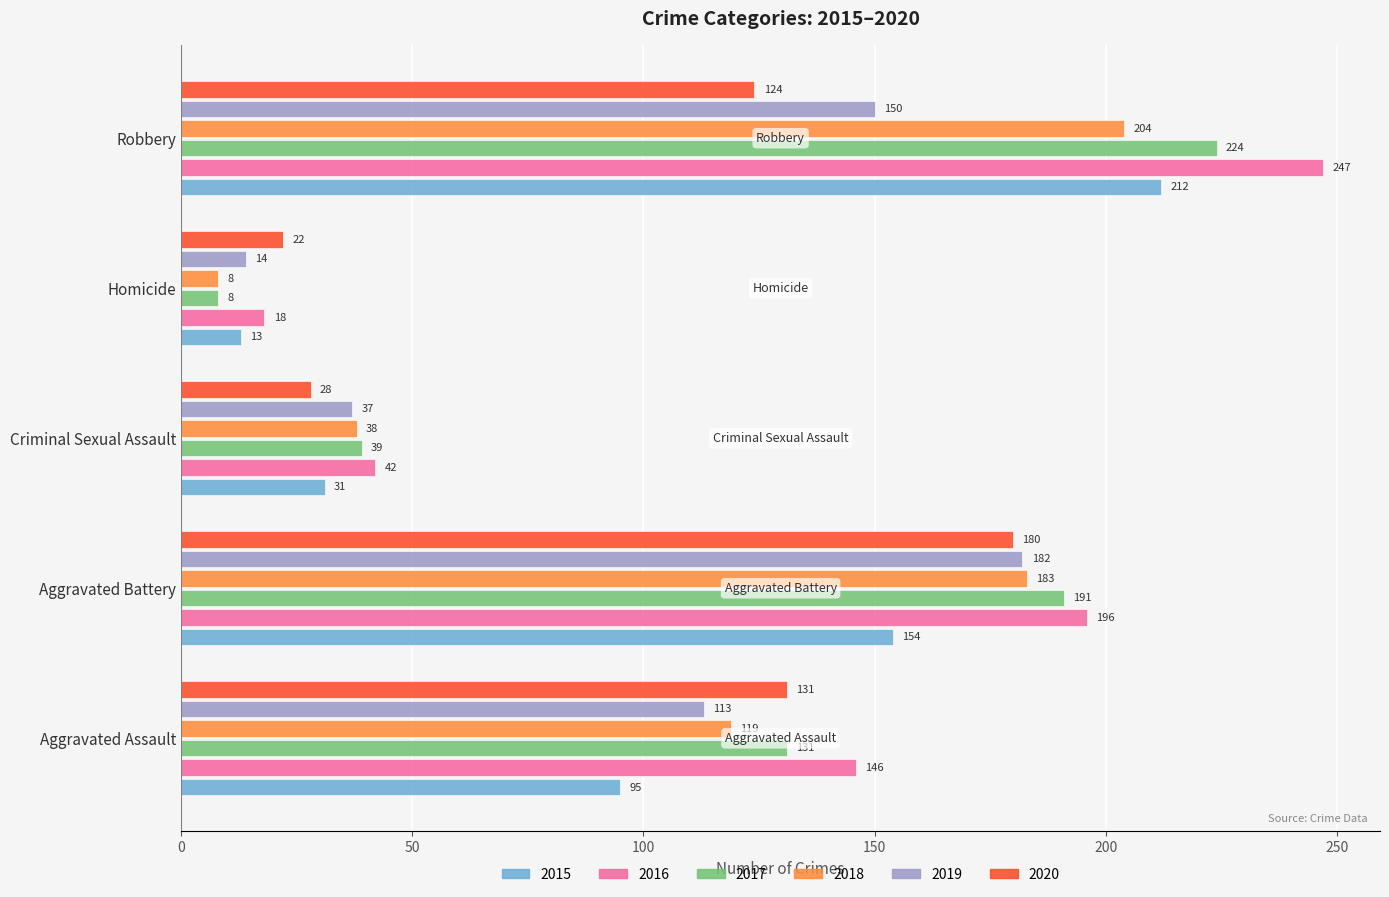

How many series are shown in this chart?

6